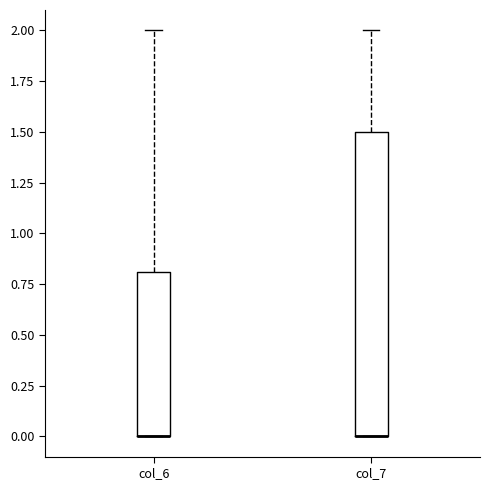

Where is the lower edge of the box for col_7 on the y-axis? The values are not printed on the chart, so give them approximately, as read against the axis.

0.0